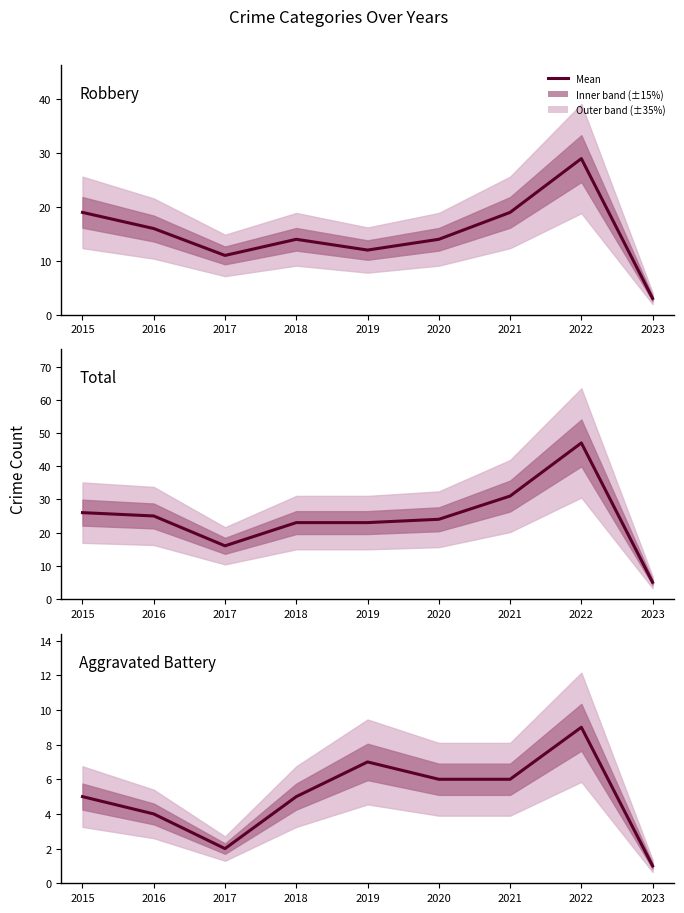

Is the value of Robbery at 2019 greater than the value of Aggravated Battery at 2023?

Yes